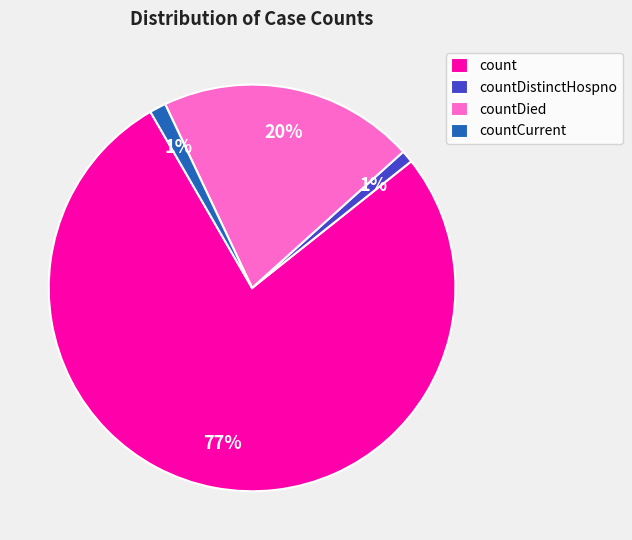

The countDistinctHospno slice represents 1% of the pie. True or false?

True